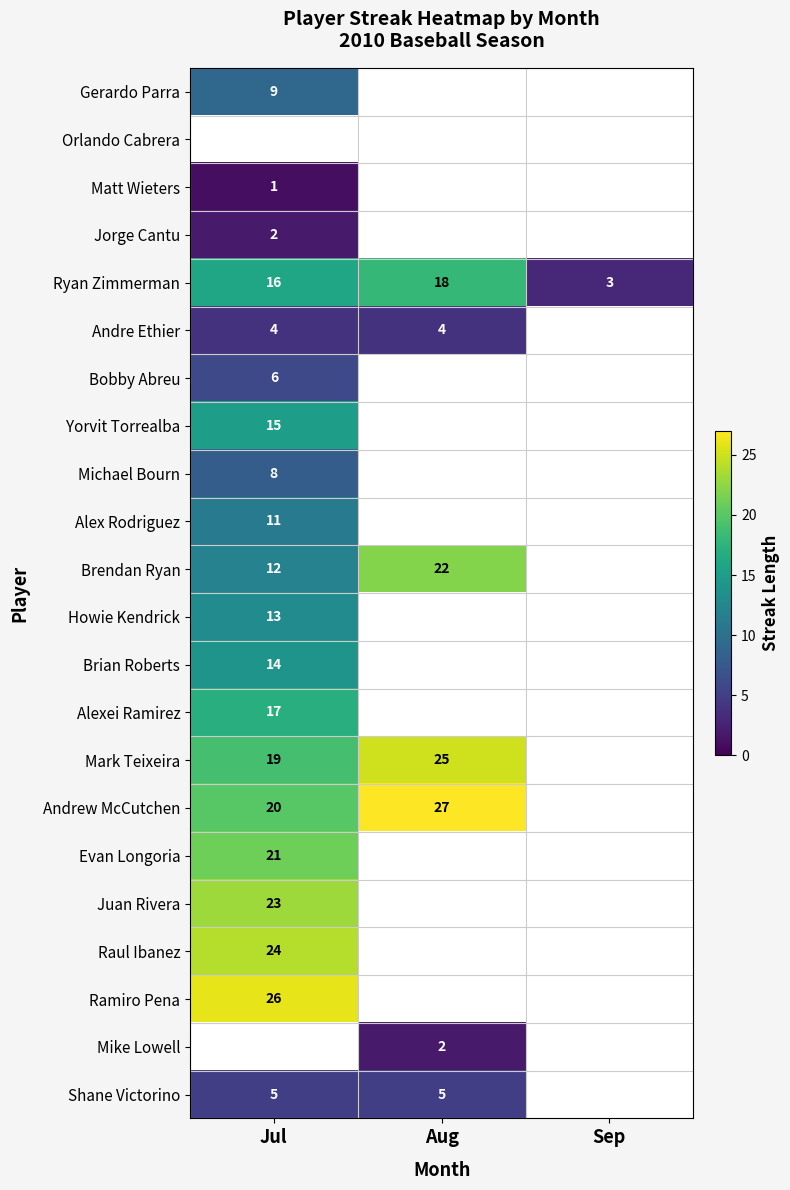

Is the value of Evan Longoria at Jul greater than the value of Ryan Zimmerman at Aug?

Yes